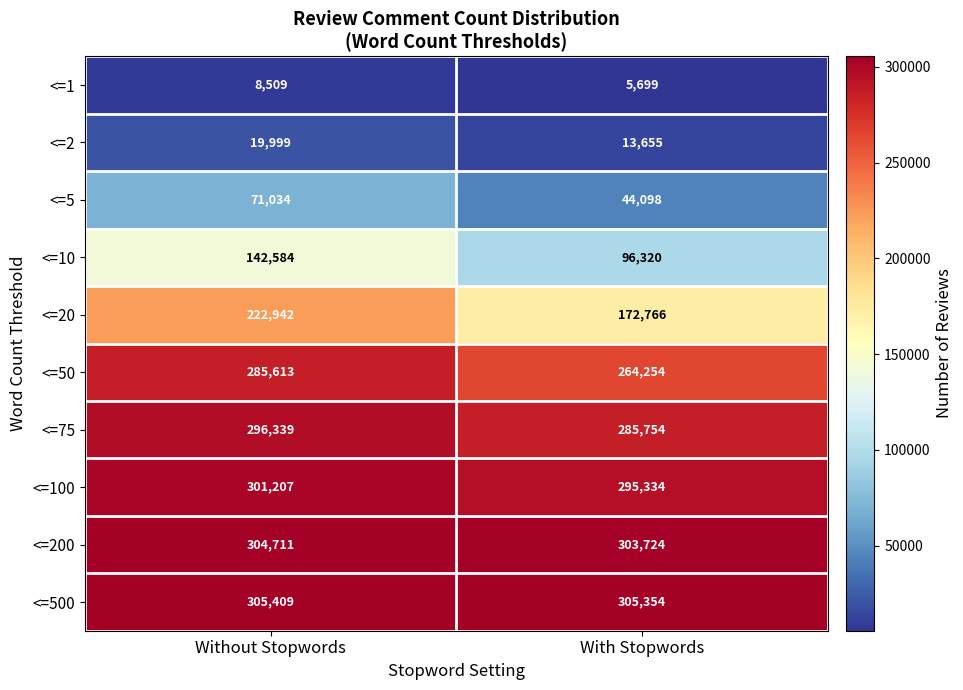

What is the difference between the <=75 values at Without Stopwords and With Stopwords?

10585